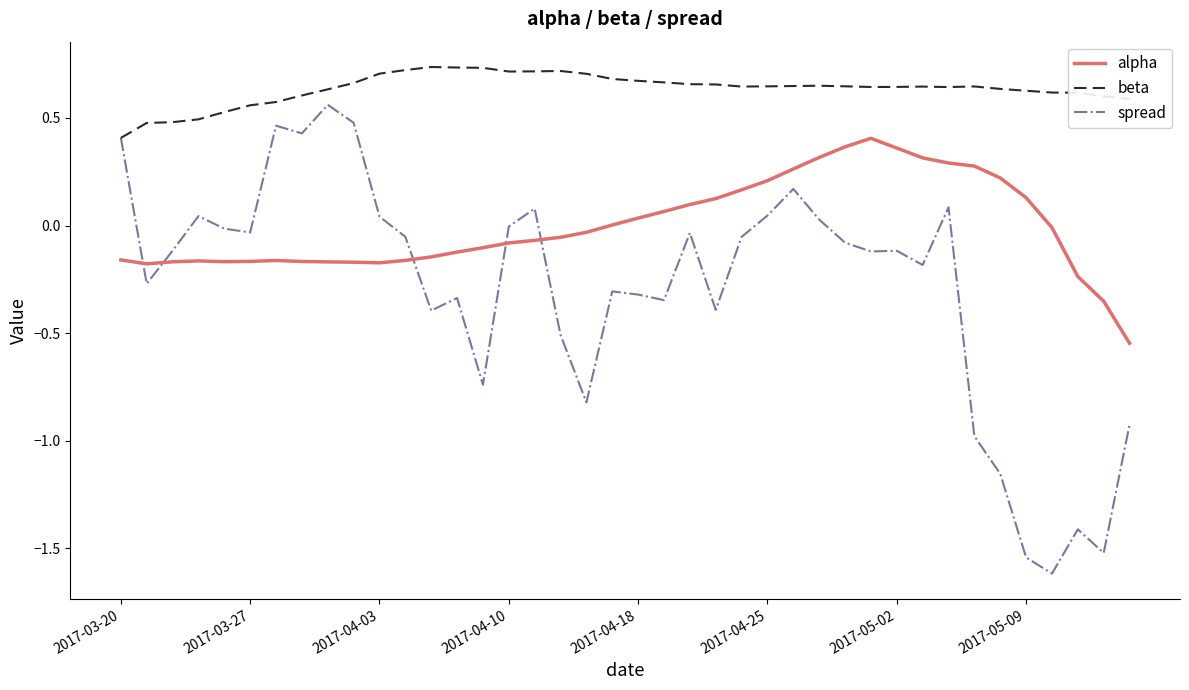

How many series are shown in this chart?

3